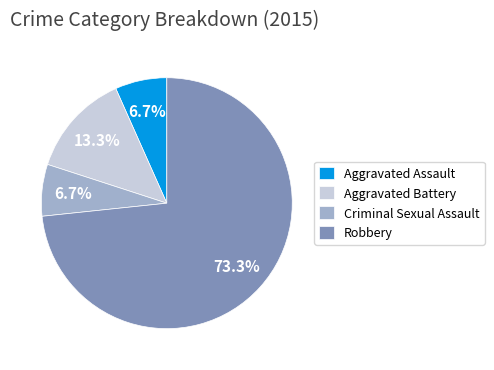

Is it true that Aggravated Battery is 13% of the pie?

True